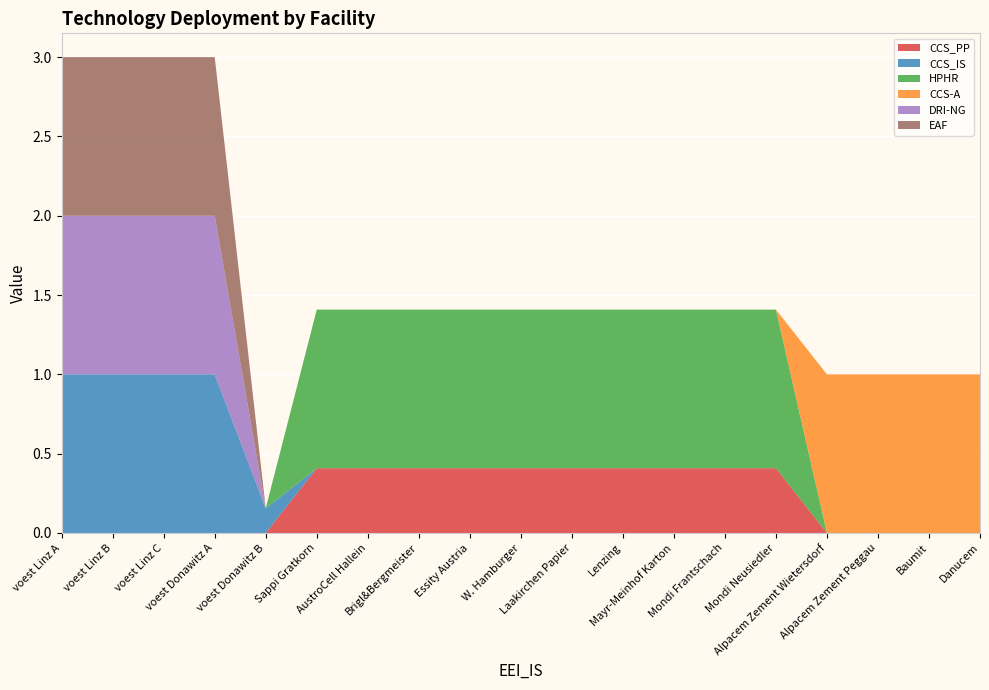

Reading right to left, list all the values displayed in this chart.

CCS_PP: 0.0	0.0	0.0	0.0	0.4	0.4	0.4	0.4	0.4	0.4	0.4	0.4	0.4	0.4	0.0	0.0	0.0	0.0	0.0
CCS_IS: 0.0	0.0	0.0	0.0	0.0	0.0	0.0	0.0	0.0	0.0	0.0	0.0	0.0	0.0	0.2	1.0	1.0	1.0	1.0
HPHR: 0.0	0.0	0.0	0.0	1.0	1.0	1.0	1.0	1.0	1.0	1.0	1.0	1.0	1.0	0.0	0.0	0.0	0.0	0.0
CCS-A: 1.0	1.0	1.0	1.0	0.0	0.0	0.0	0.0	0.0	0.0	0.0	0.0	0.0	0.0	0.0	0.0	0.0	0.0	0.0
DRI-NG: 0.0	0.0	0.0	0.0	0.0	0.0	0.0	0.0	0.0	0.0	0.0	0.0	0.0	0.0	0.0	1.0	1.0	1.0	1.0
EAF: 0.0	0.0	0.0	0.0	0.0	0.0	0.0	0.0	0.0	0.0	0.0	0.0	0.0	0.0	0.0	1.0	1.0	1.0	1.0